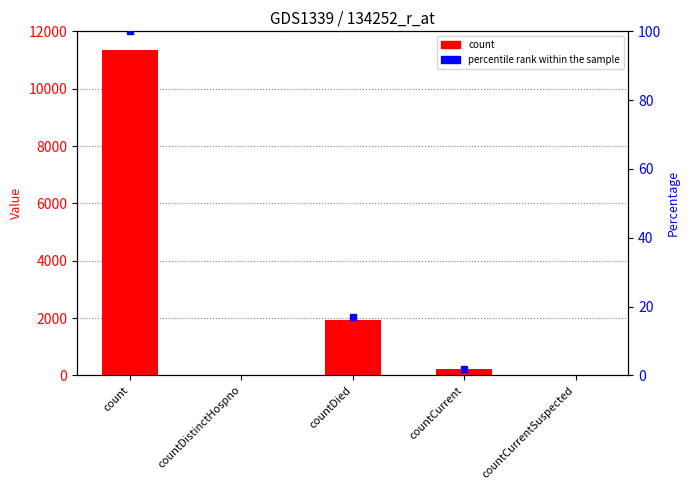

Between countDied and count, which is larger?

count